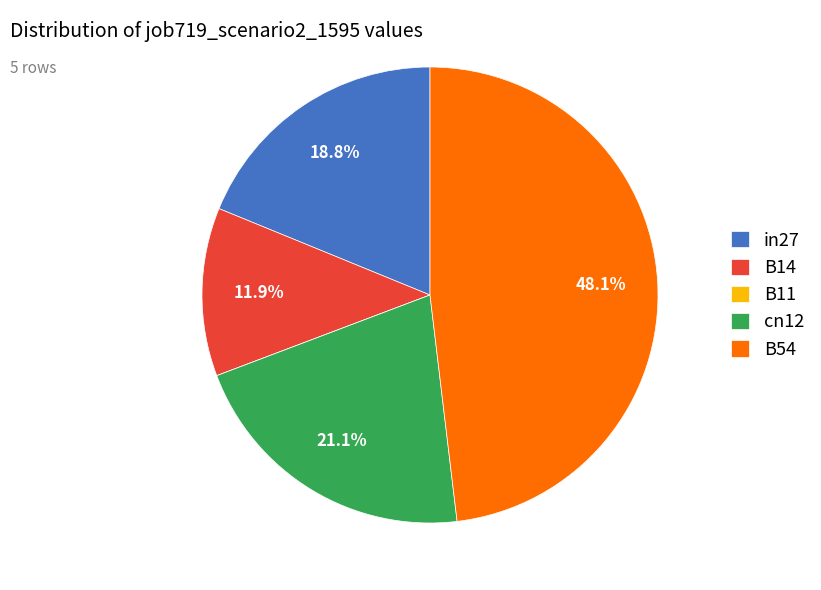

What portion of the pie excludes in27?

81.2%